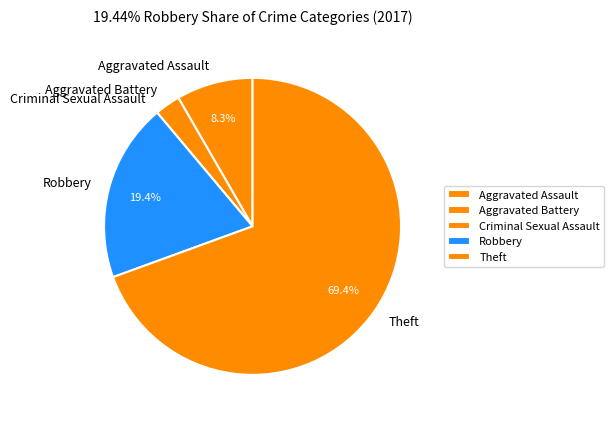

Which slice is the largest?

Theft